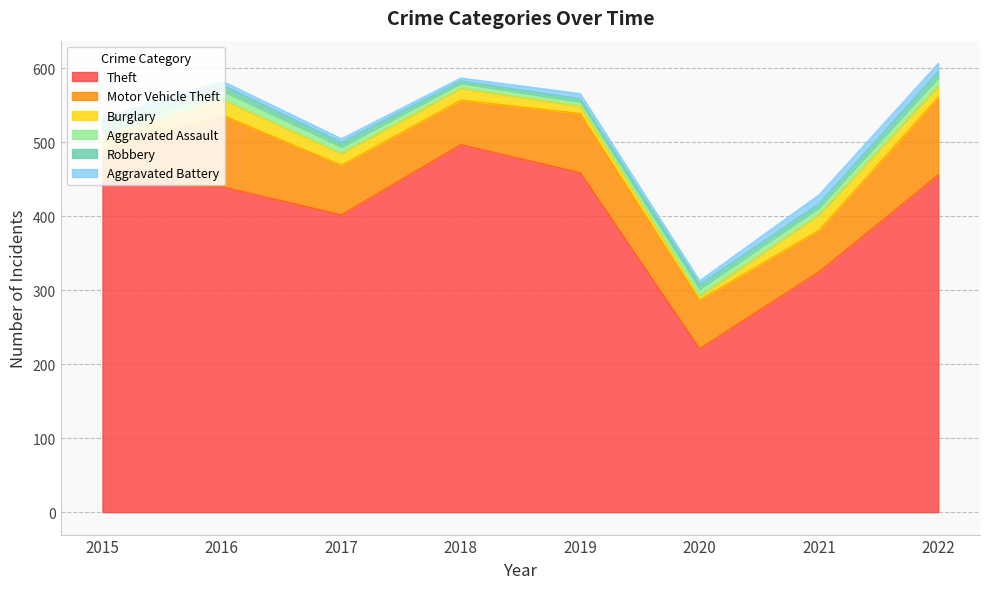

Which category has the lowest value in the Theft series?

2020